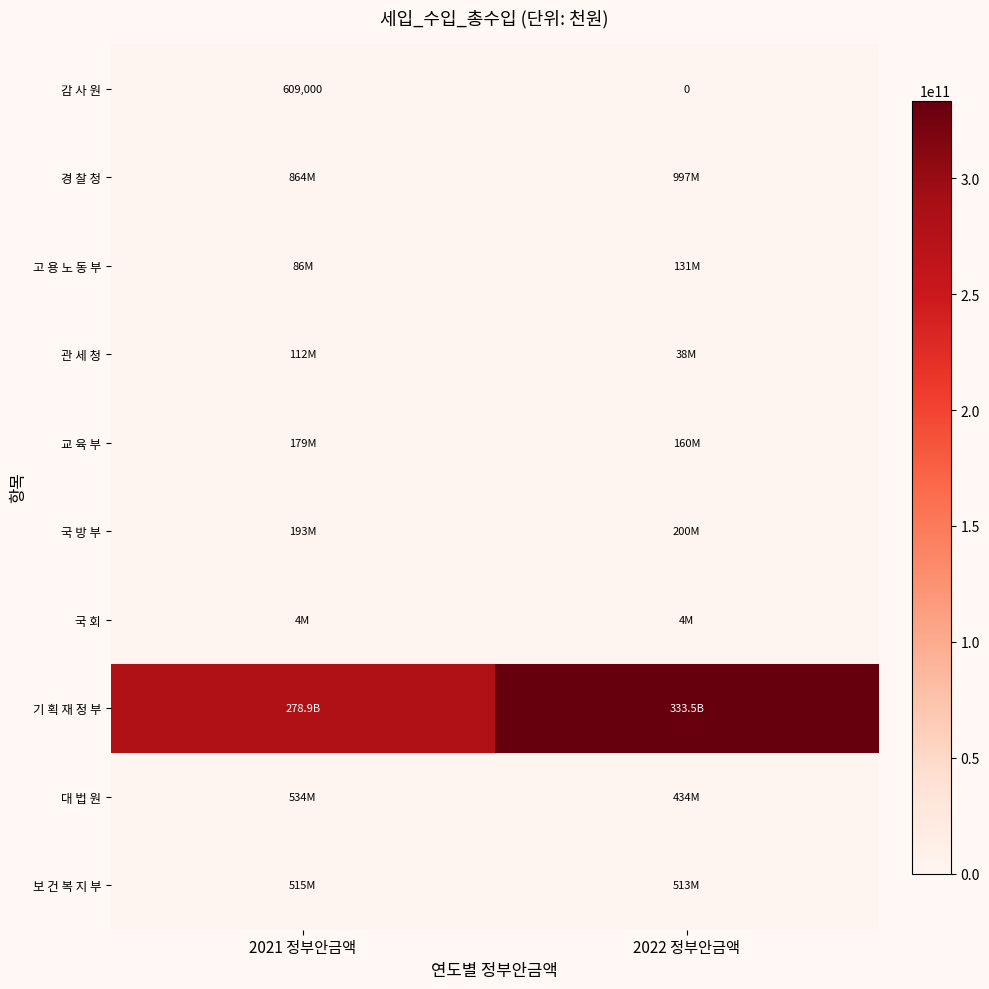

What is the sum of the 감 사 원 values at 2022 정부안금액 and 2021 정부안금액?

609000